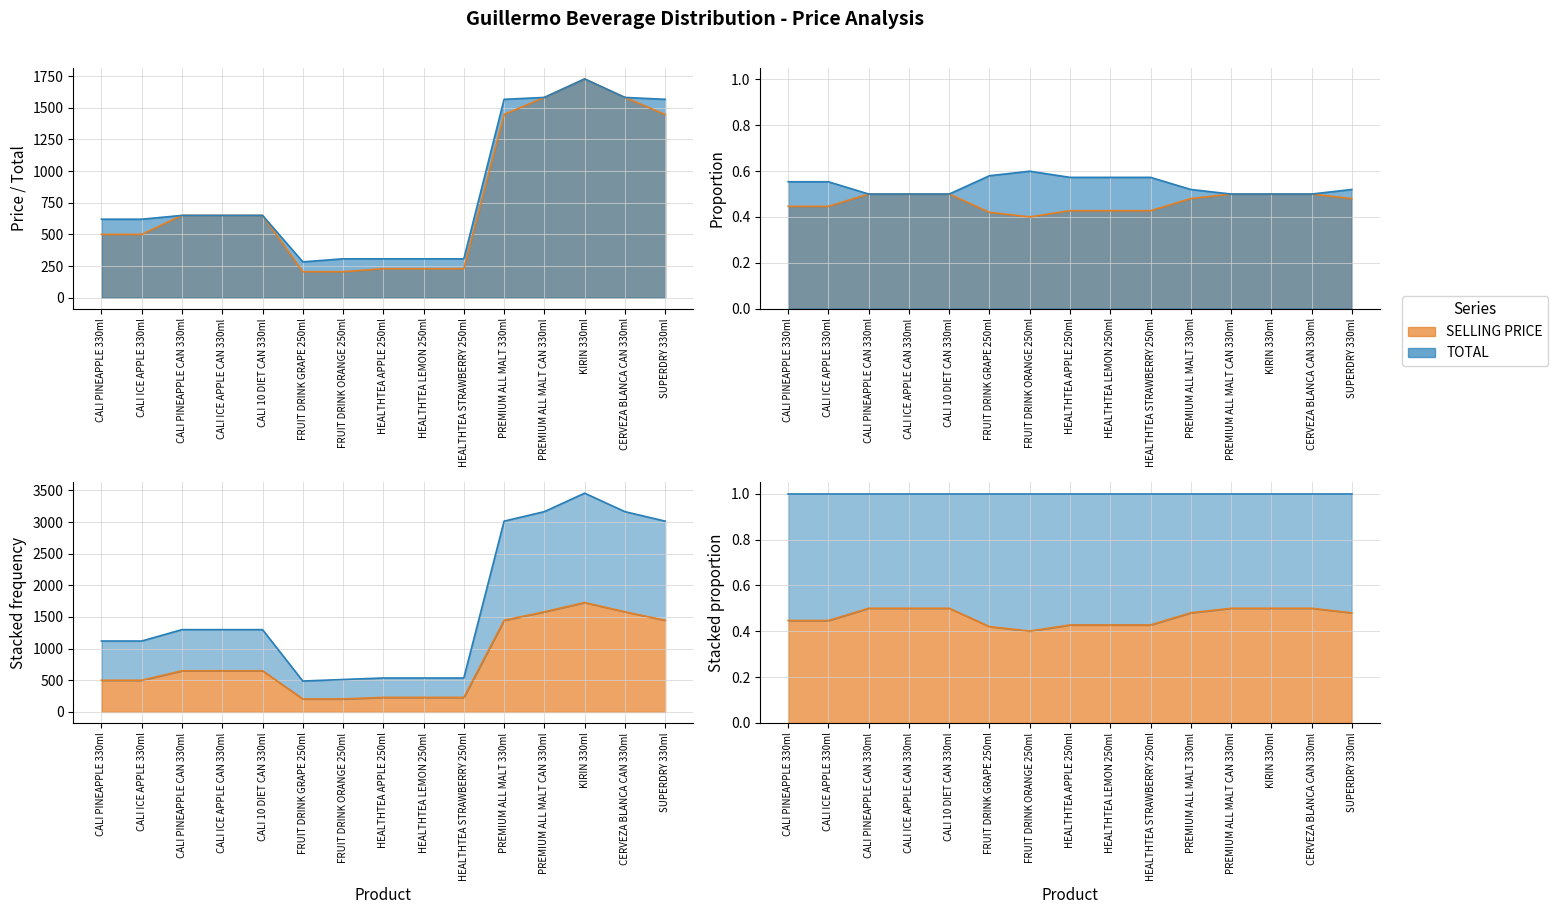

Reading left to right, transcribe all the data shown in this chart.

SELLING PRICE: CALI PINEAPPLE 330ml=500	CALI ICE APPLE 330ml=500	CALI PINEAPPLE CAN 330ml=650	CALI ICE APPLE CAN 330ml=650	CALI 10 DIET CAN 330ml=650	FRUIT DRINK GRAPE 250ml=205	FRUIT DRINK ORANGE 250ml=205	HEALTHTEA APPLE 250ml=229	HEALTHTEA LEMON 250ml=229	HEALTHTEA STRAWBERRY 250ml=229	PREMIUM ALL MALT 330ml=1447	PREMIUM ALL MALT CAN 330ml=1582	KIRIN 330ml=1728	CERVEZA BLANCA CAN 330ml=1582	SUPERDRY 330ml=1447
TOTAL: CALI PINEAPPLE 330ml=620	CALI ICE APPLE 330ml=620	CALI PINEAPPLE CAN 330ml=650	CALI ICE APPLE CAN 330ml=650	CALI 10 DIET CAN 330ml=650	FRUIT DRINK GRAPE 250ml=283	FRUIT DRINK ORANGE 250ml=307	HEALTHTEA APPLE 250ml=307	HEALTHTEA LEMON 250ml=307	HEALTHTEA STRAWBERRY 250ml=307	PREMIUM ALL MALT 330ml=1567	PREMIUM ALL MALT CAN 330ml=1582	KIRIN 330ml=1728	CERVEZA BLANCA CAN 330ml=1582	SUPERDRY 330ml=1567